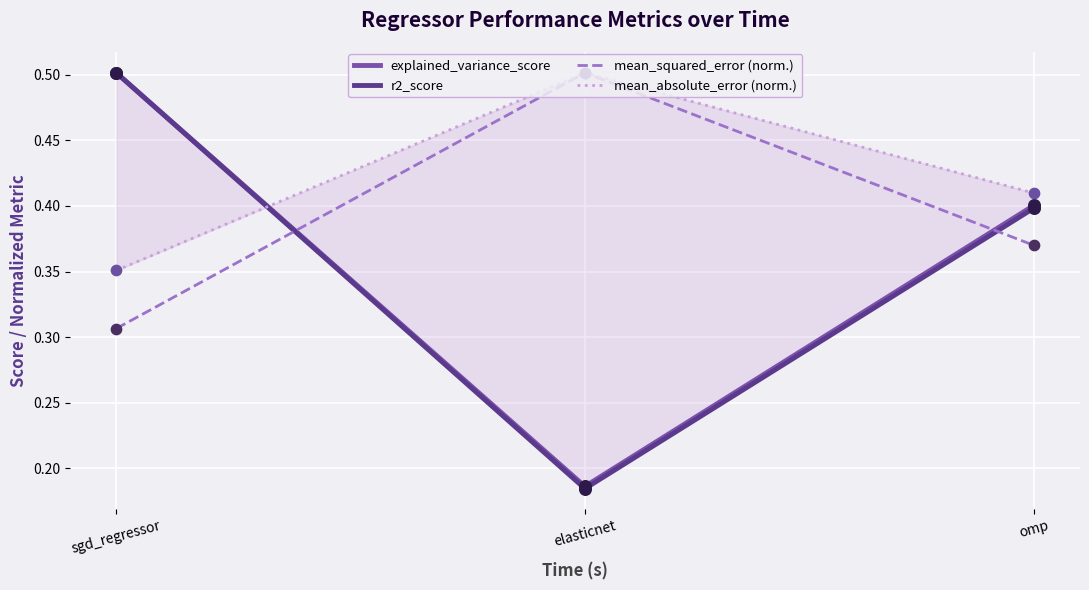

At which category is the sum across all series the highest?

sgd_regressor